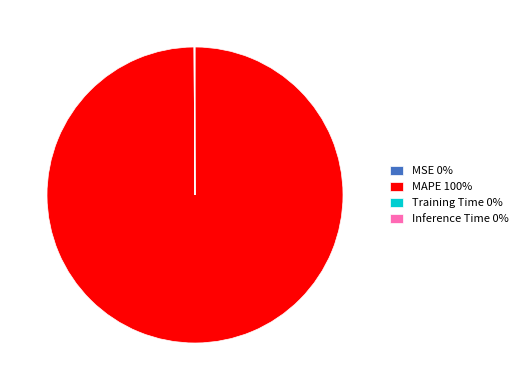

Is it true that MAPE 100% is 100% of the pie?

True